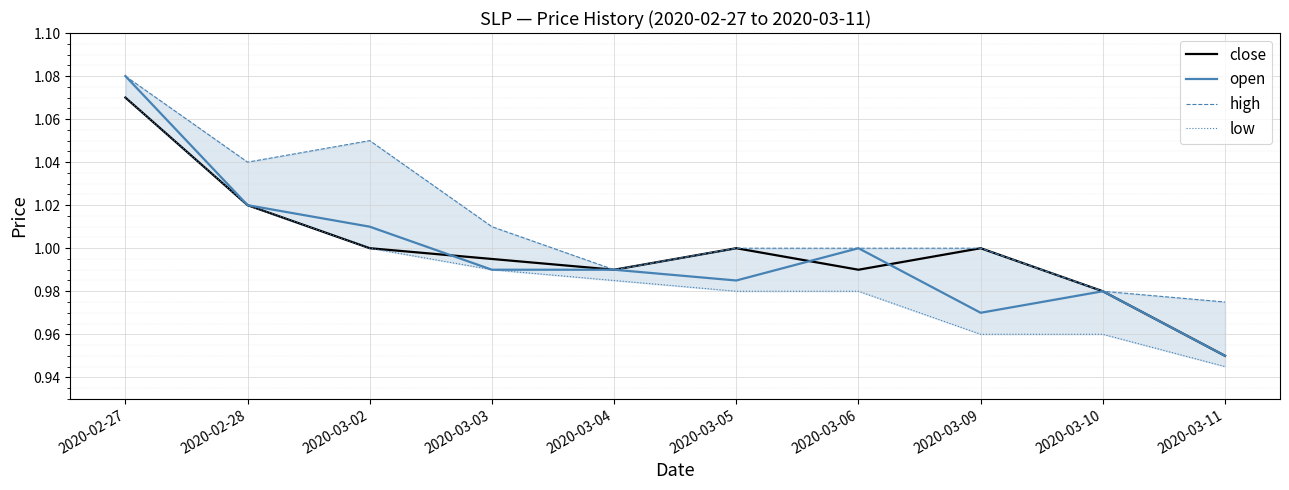

Reading right to left, what are all the values shown in this chart?

close: 0.9	1.0	1.0	1.0	1.0	1.0	1.0	1.0	1.0	1.1
open: 0.9	1.0	1.0	1.0	1.0	1.0	1.0	1.0	1.0	1.1
high: 1.0	1.0	1.0	1.0	1.0	1.0	1.0	1.1	1.0	1.1
low: 0.9	1.0	1.0	1.0	1.0	1.0	1.0	1.0	1.0	1.1